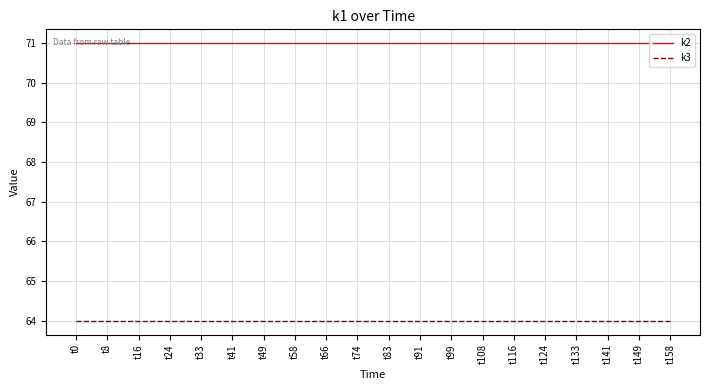

What is the sum of all k3 values?

1280